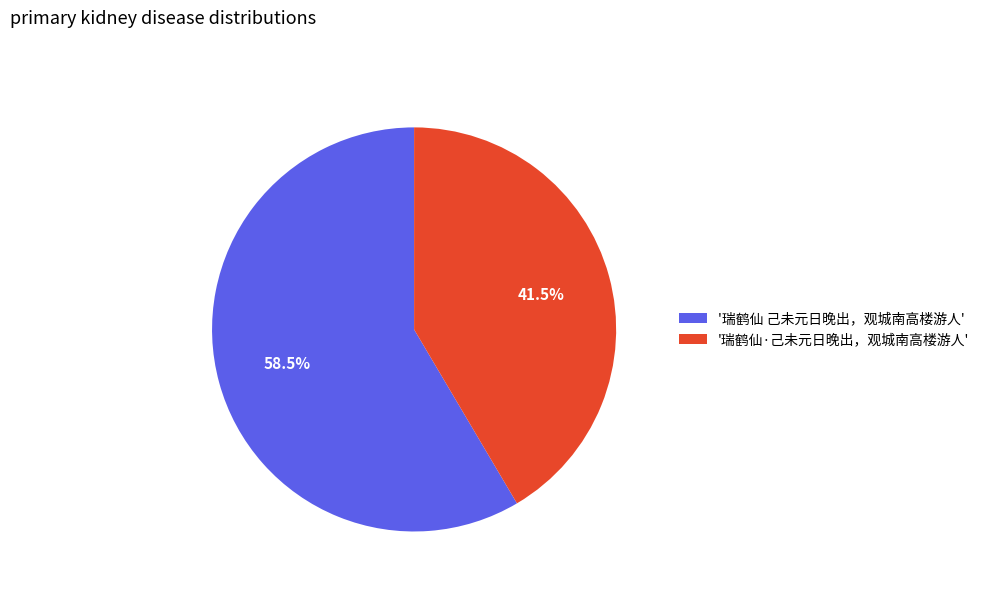

What is the ratio of the value at '瑞鹤仙·己未元日晚出，观城南高楼游人' to the value at '瑞鹤仙 己未元日晚出，观城南高楼游人'?

0.7